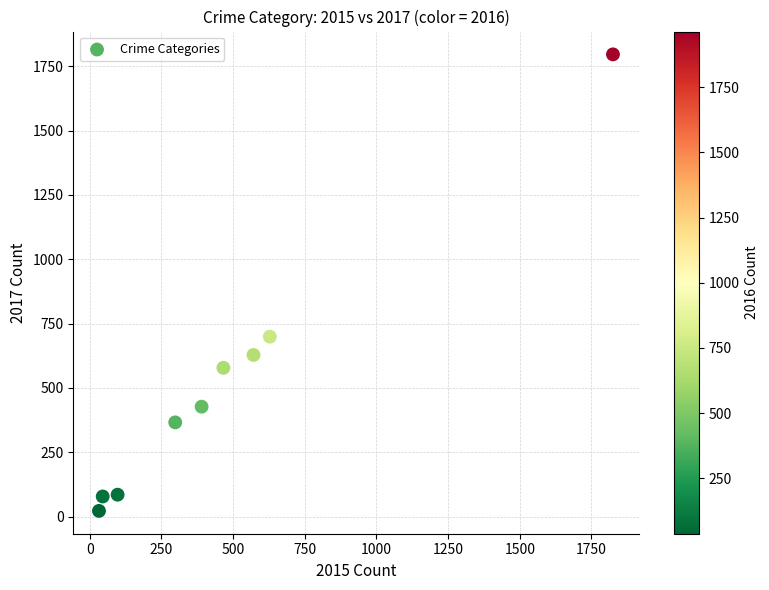

What is the range of Y values (max minus min)?

1774